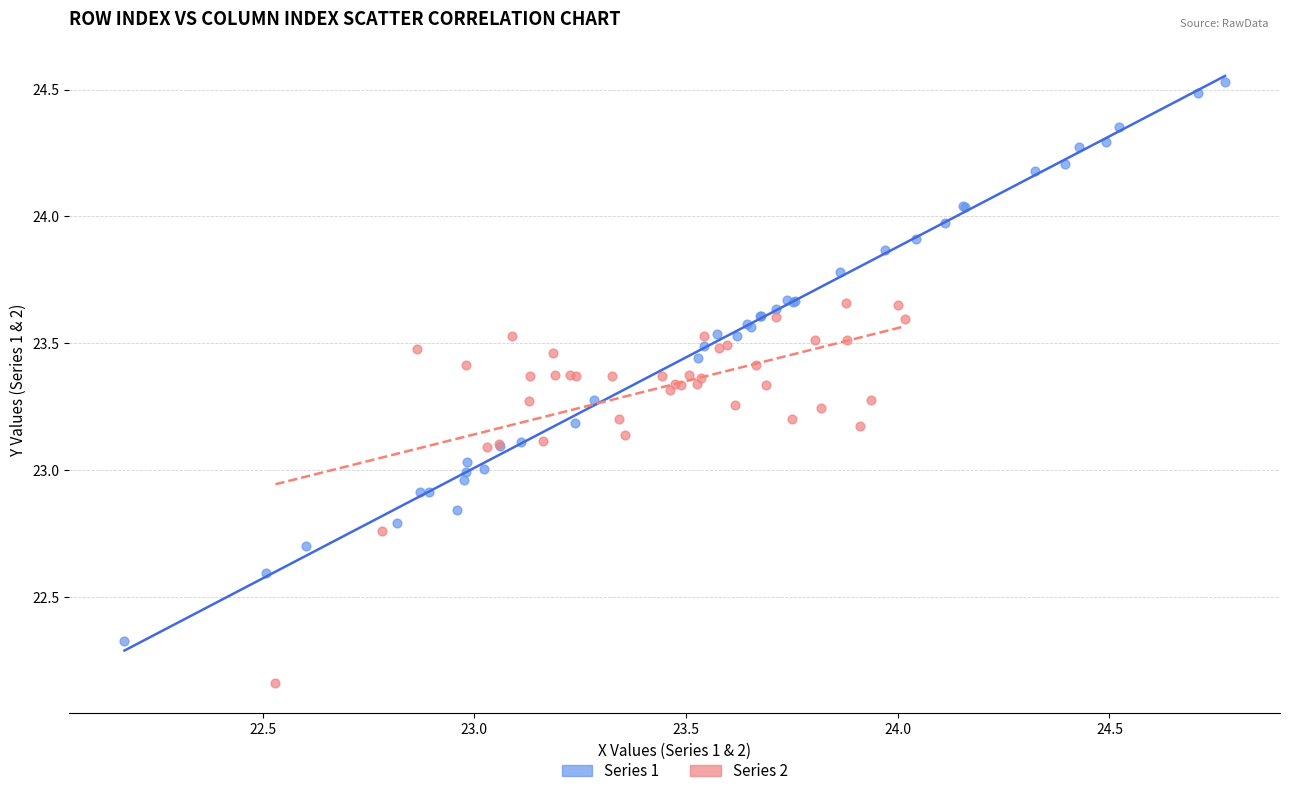

Which series reaches the minimum Y coordinate?

Series 2